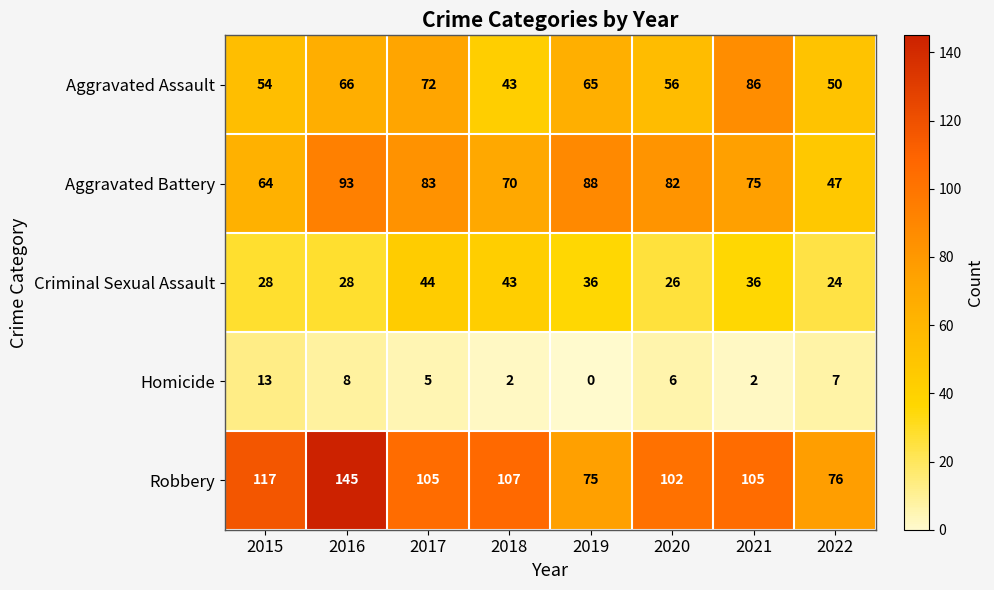

Which series has the widest spread of values?

Robbery